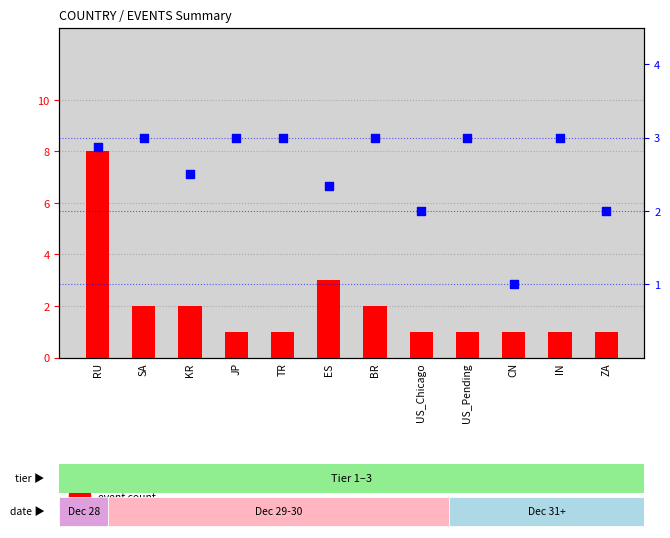

What is the total value across all series at ES?

5.3